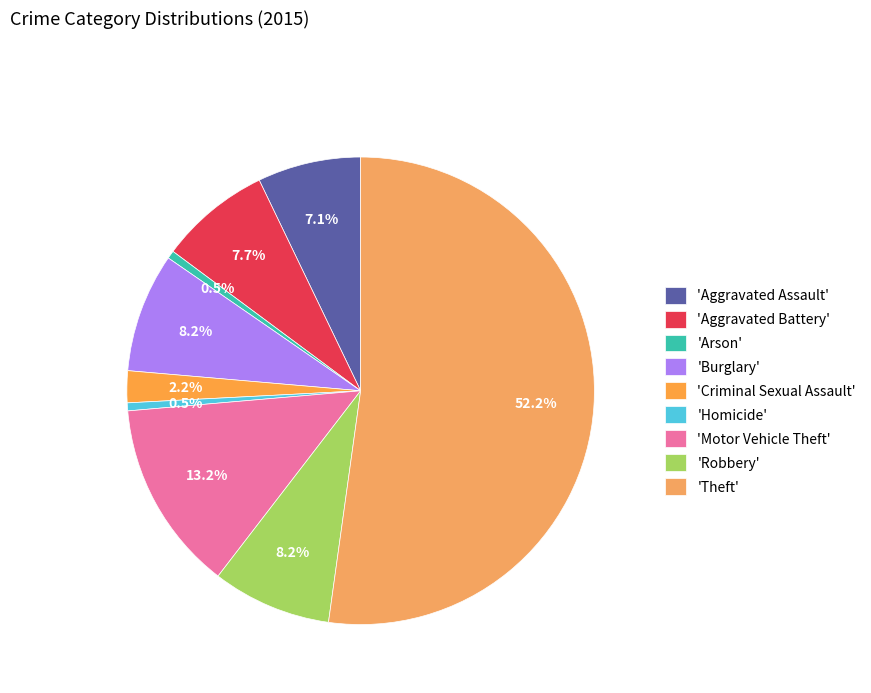

What is the largest slice in the pie chart?

'Theft'